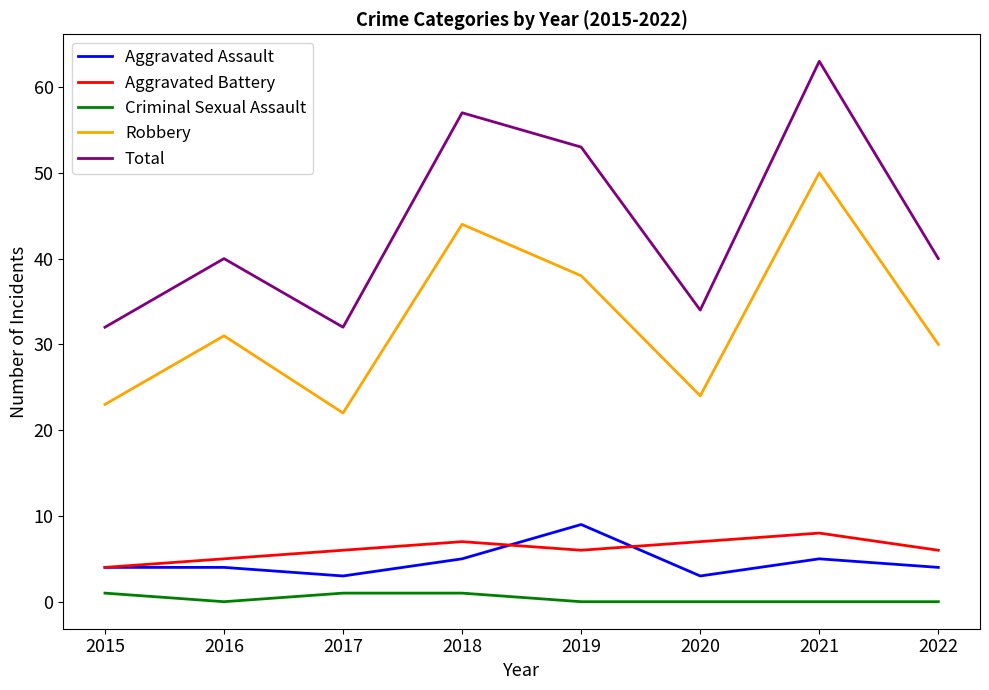

True or false: Robbery and Criminal Sexual Assault cross at least once.

False